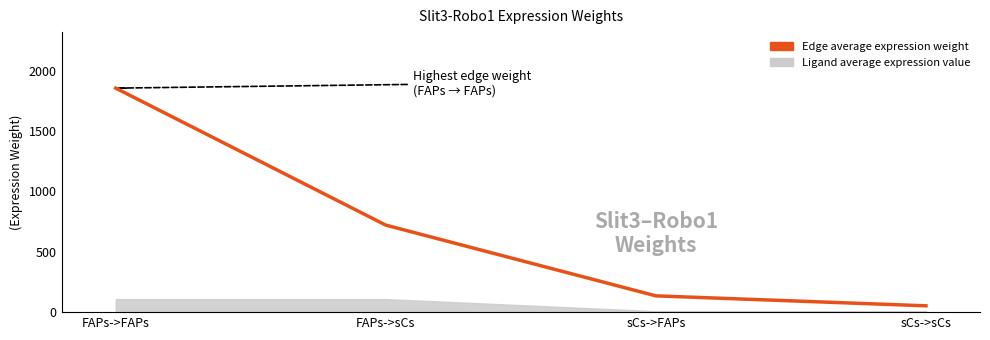

Does the chart have visible grid lines?

No